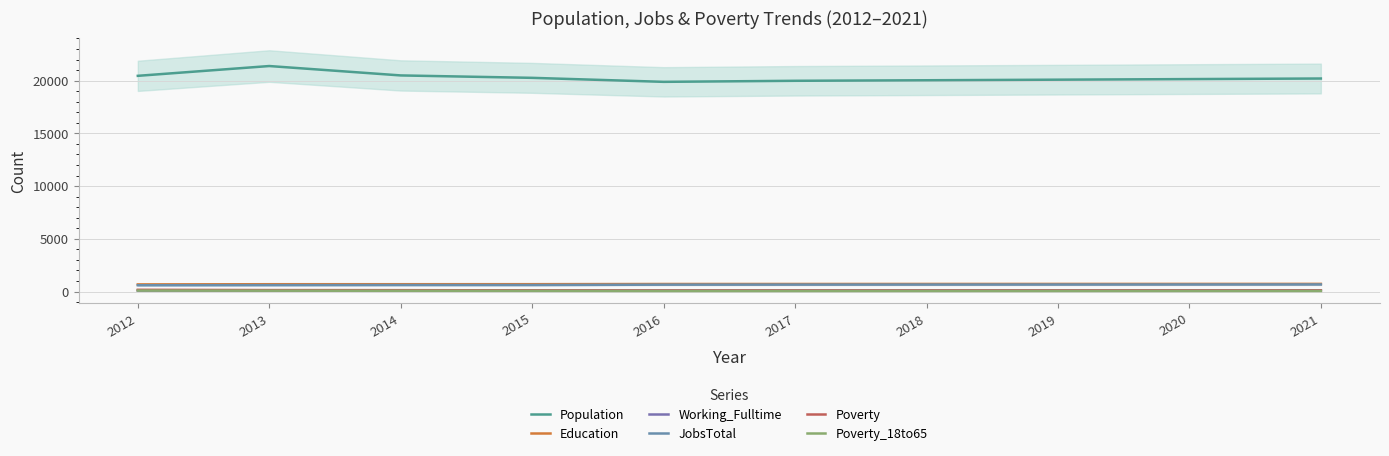

Reading left to right, list all the values displayed in this chart.

Population: 2012=20453	2013=21382	2014=20491	2015=20262	2016=19883	2017=19982	2018=20033	2019=20088	2020=20144	2021=20199
Education: 2012=674	2013=691	2014=692	2015=695	2016=713	2017=714	2018=717	2019=719	2020=721	2021=723
Working_Fulltime: 2012=94	2013=99	2014=107	2015=91	2016=92	2017=95	2018=97	2019=100	2020=103	2021=106
JobsTotal: 2012=594	2013=605	2014=615	2015=615	2016=650	2017=655	2018=658	2019=661	2020=665	2021=668
Poverty: 2012=163	2013=135	2014=127	2015=110	2016=98	2017=99	2018=100	2019=102	2020=103	2021=104
Poverty_18to65: 2012=90	2013=77	2014=68	2015=60	2016=47	2017=47	2018=48	2019=49	2020=50	2021=51